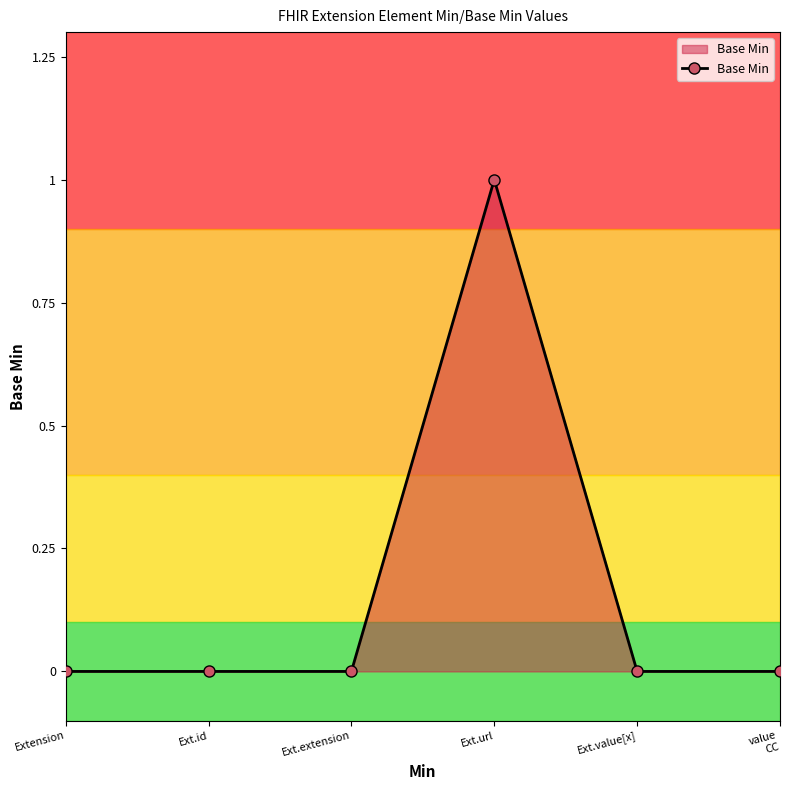

What is the difference between the maximum and minimum values?

1